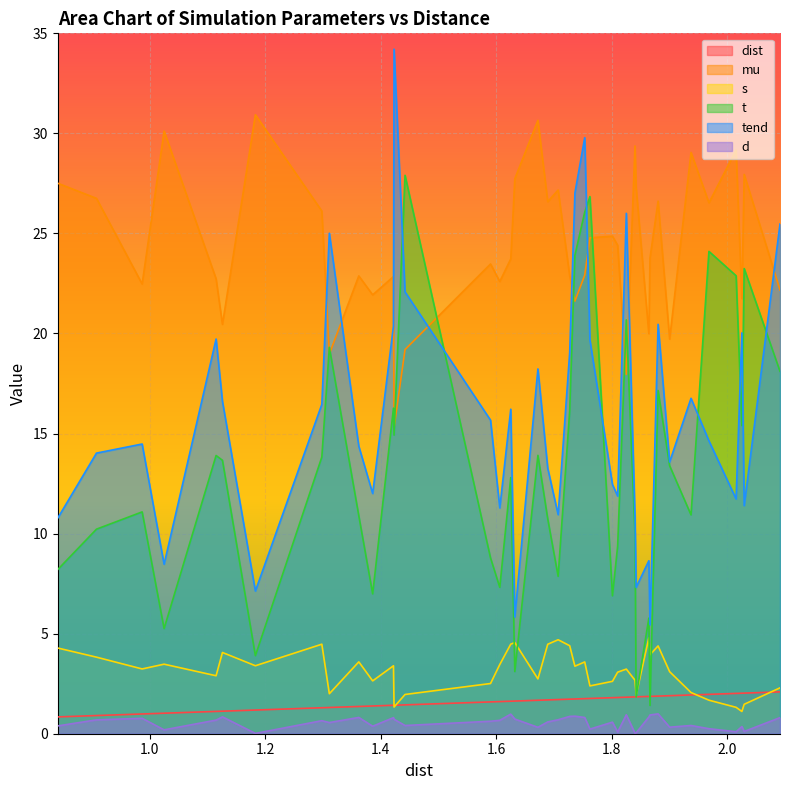

What is the greatest value displayed?

34.2